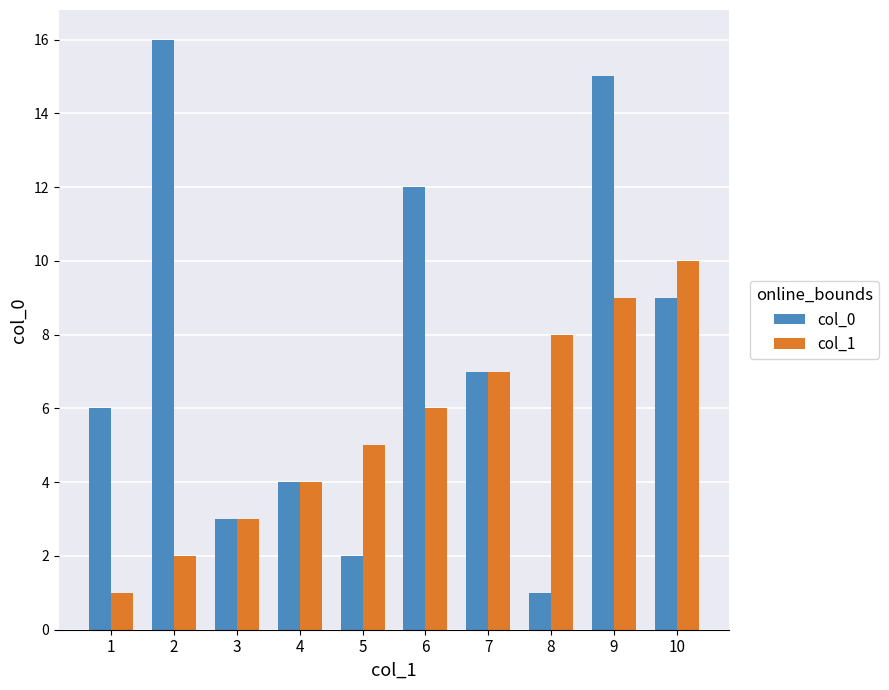

What is the difference between the col_1 values at 3 and 1?

2